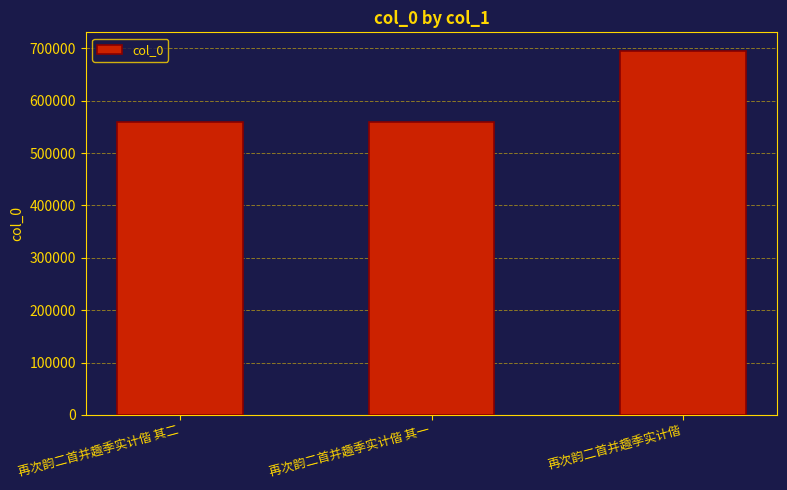

What position from the right is 再次韵二首并趣季实计偕 其二?

3